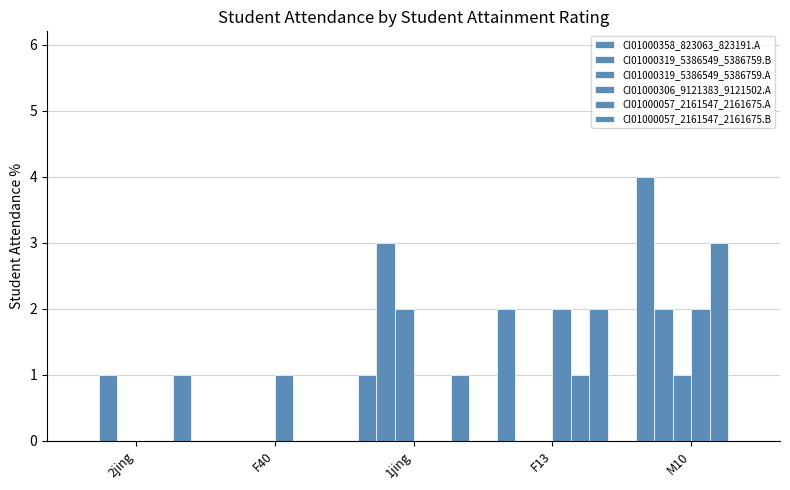

Does the chart contain stacked bars?

No